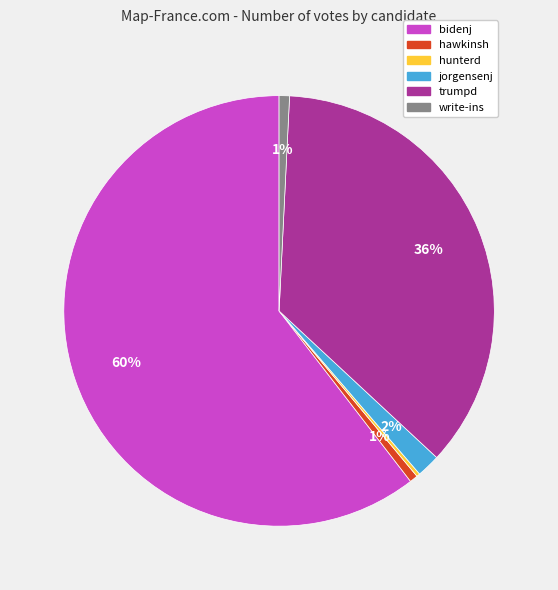

What percentage is the bidenj slice, to the nearest percent?

60%